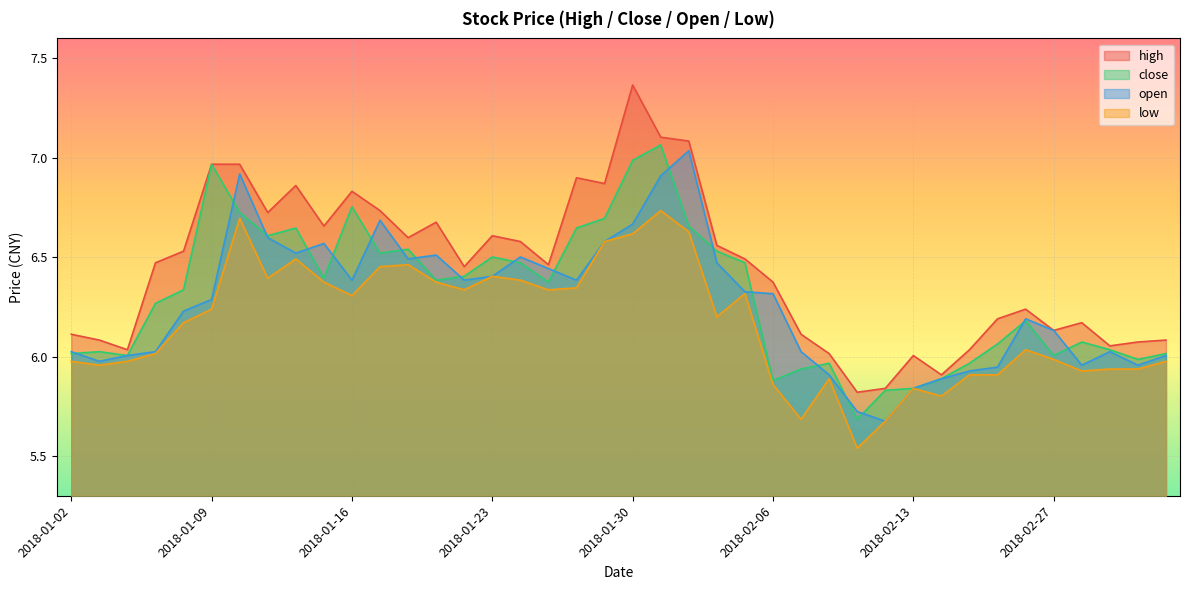

At which label does close first exceed 6?

2018-01-02